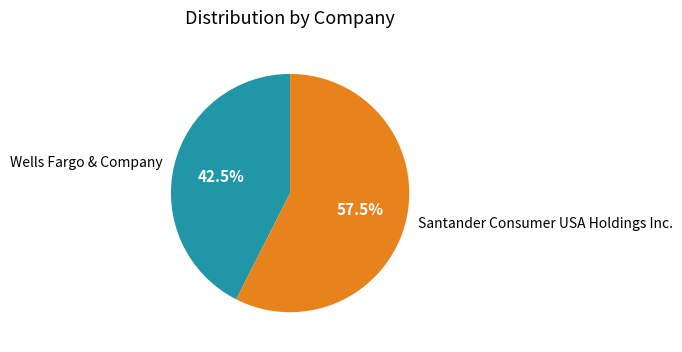

How much of the chart is everything except Santander Consumer USA Holdings Inc.?

42.5%